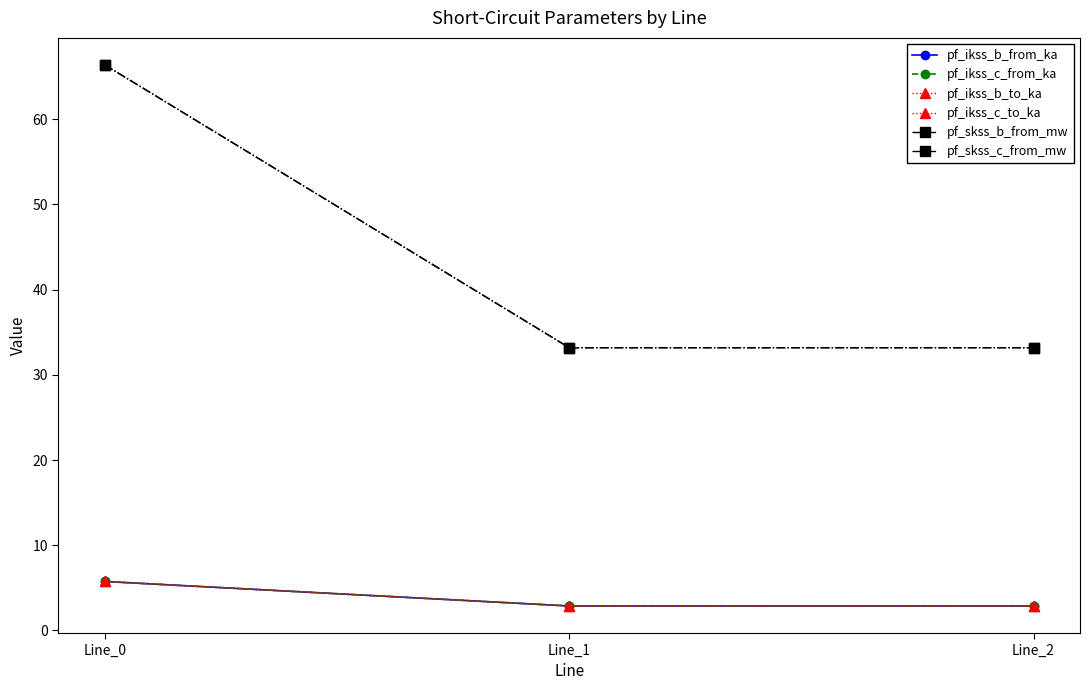

Which series has the largest range (max minus min)?

pf_skss_c_from_mw